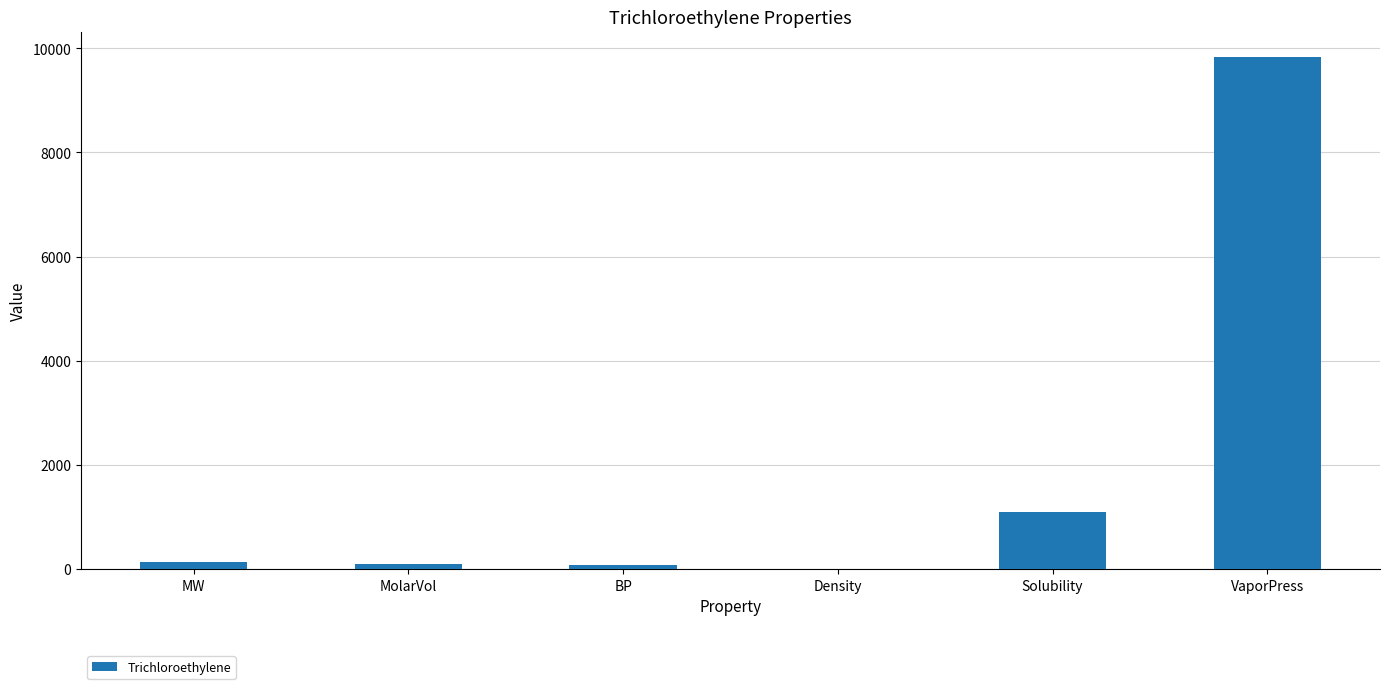

Is it true that the value at MW is 131.4?

True